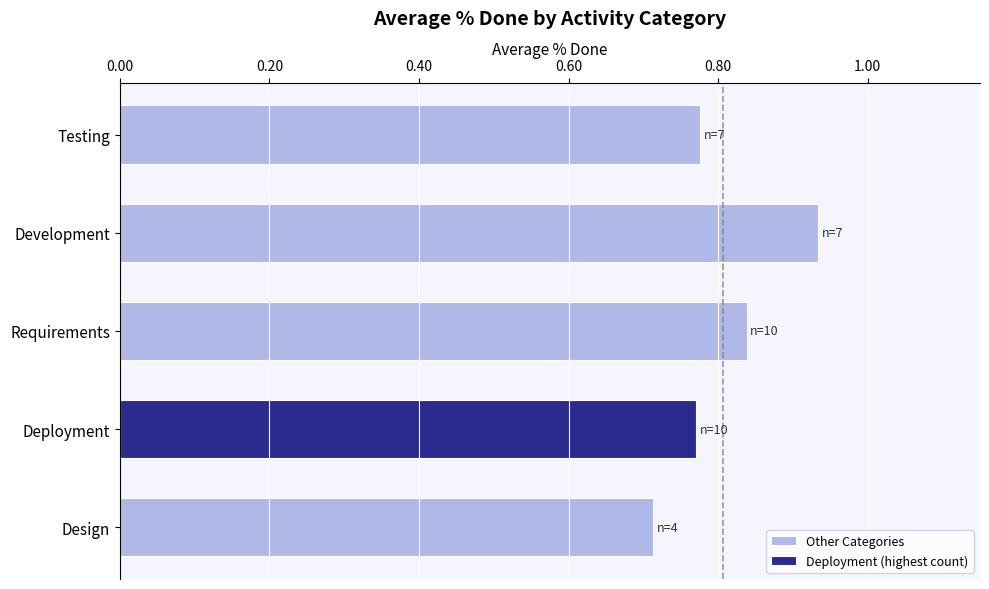

Count the Other Categories values in the range 0 to 1.

4